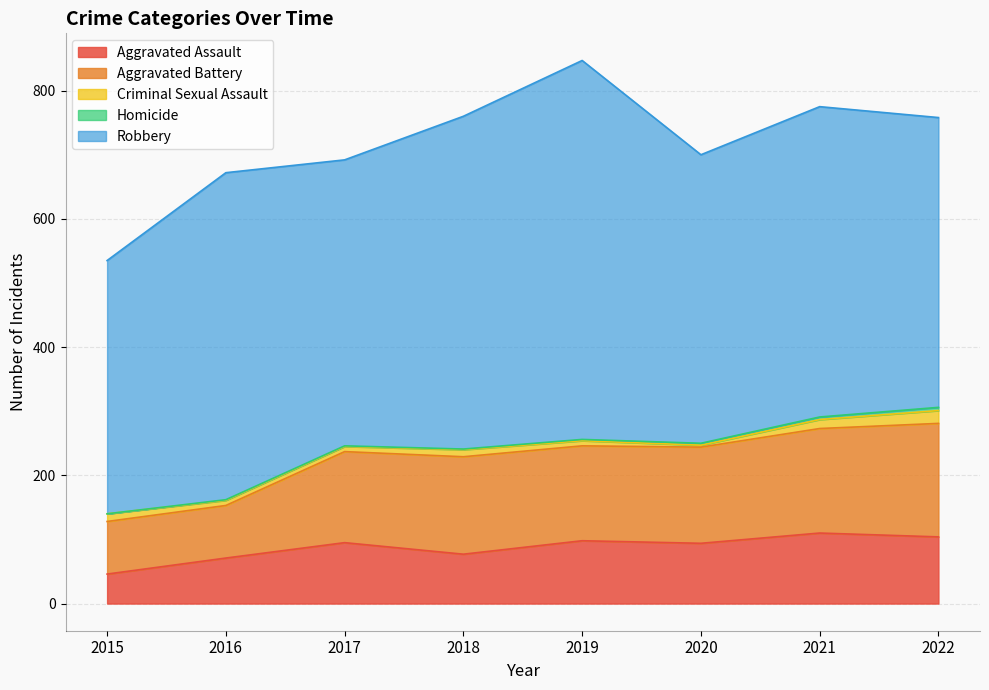

Reading left to right, extract all data points from this chart.

Aggravated Assault: 2015=46	2016=71	2017=95	2018=77	2019=98	2020=94	2021=110	2022=104
Aggravated Battery: 2015=82	2016=82	2017=142	2018=152	2019=148	2020=150	2021=163	2022=177
Criminal Sexual Assault: 2015=12	2016=8	2017=8	2018=11	2019=8	2020=3	2021=14	2022=20
Homicide: 2015=0	2016=1	2017=1	2018=1	2019=2	2020=3	2021=4	2022=5
Robbery: 2015=395	2016=510	2017=446	2018=519	2019=591	2020=450	2021=484	2022=452